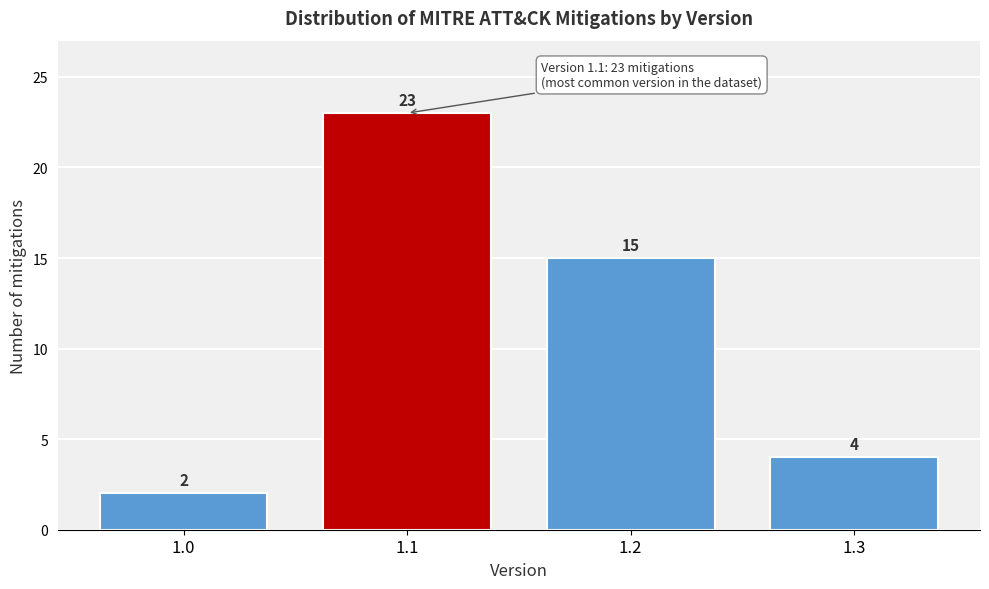

Reading left to right, what are all the values shown in this chart?

1.0=2	1.1=23	1.2=15	1.3=4